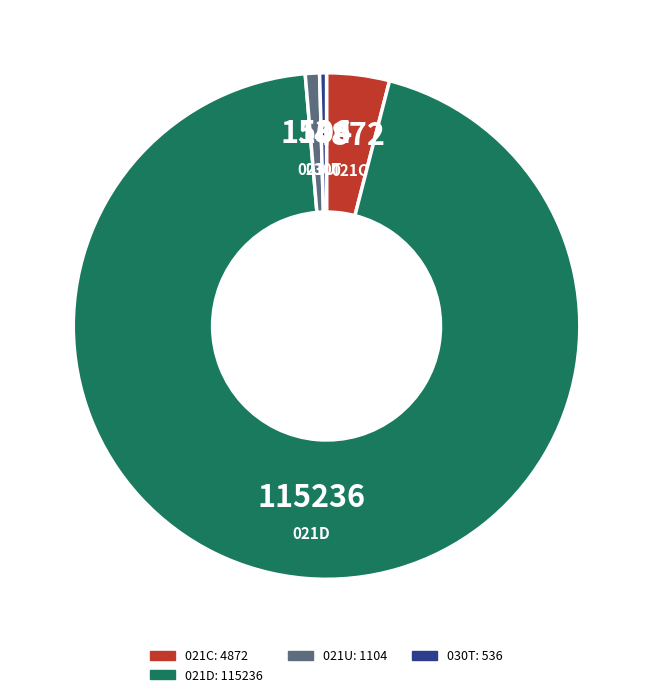

Is there a majority slice in this chart?

Yes